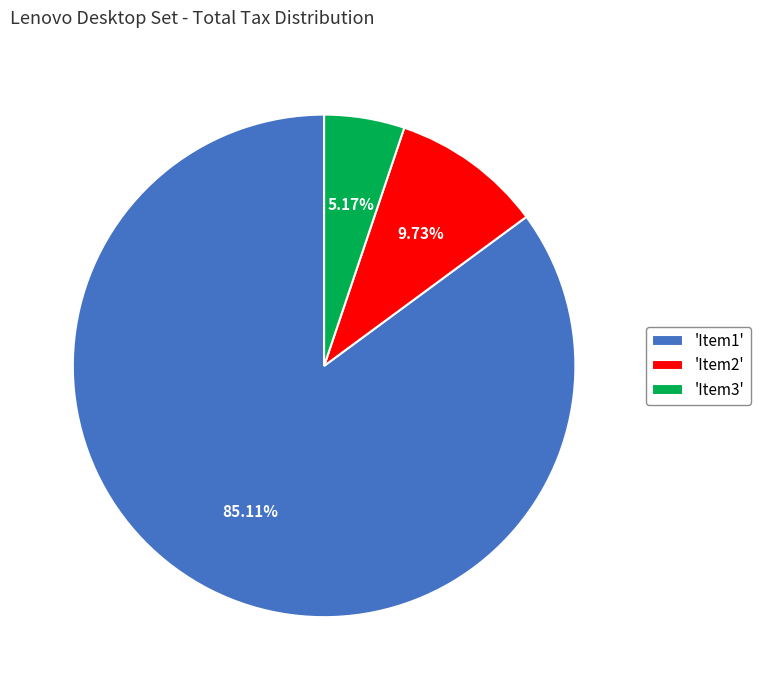

Combined, do 'Item2' and 'Item1' account for over 50%?

Yes